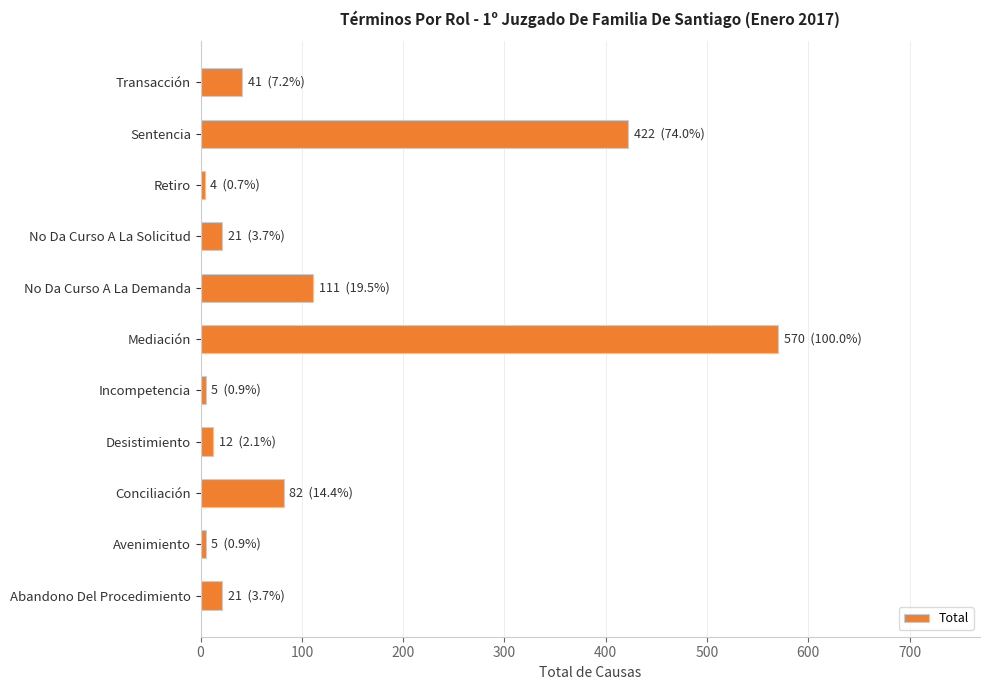

What value does the data have at Conciliación?

82